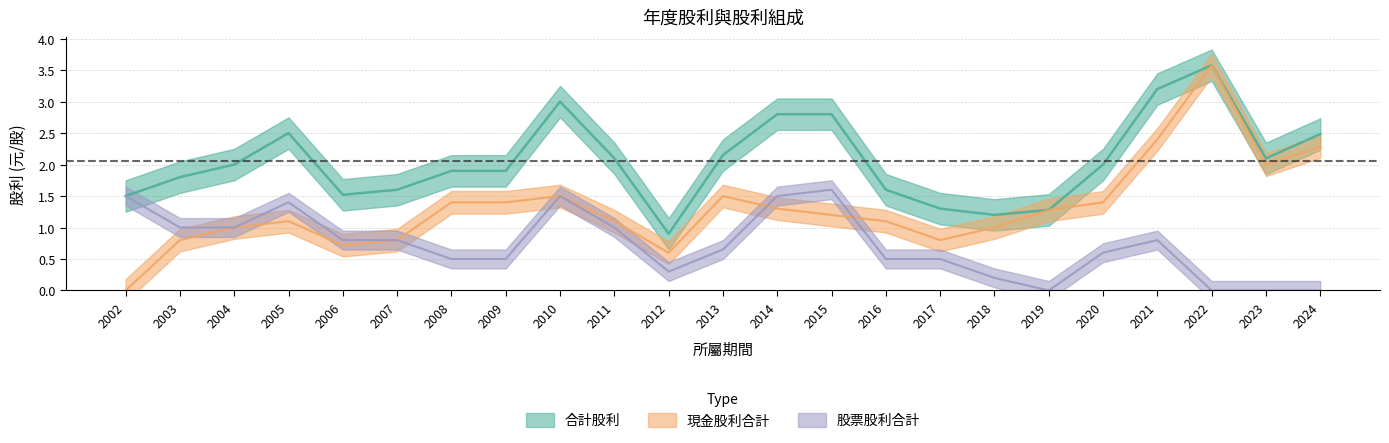

Read the 股票股利合計 value at 2006.

0.8